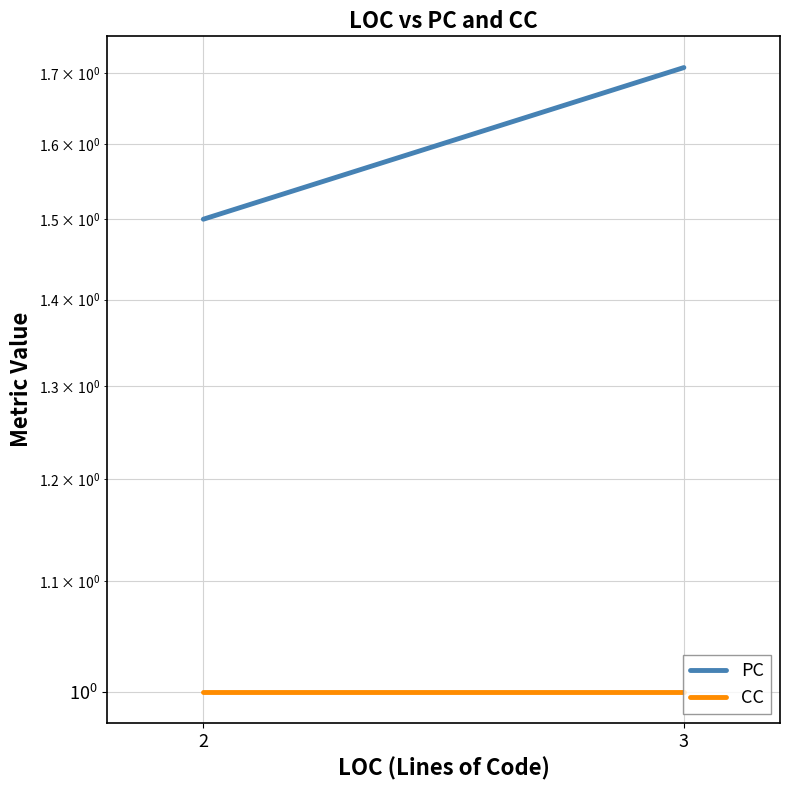

Reading left to right, transcribe all the data shown in this chart.

PC: 1.5	1.7
CC: 1.0	1.0